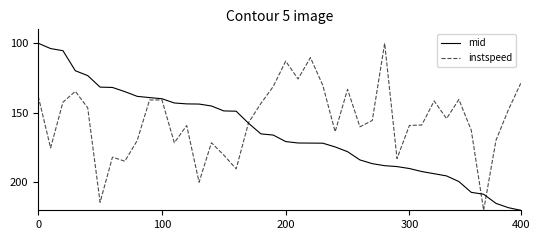

What is the greatest value displayed?

220.0